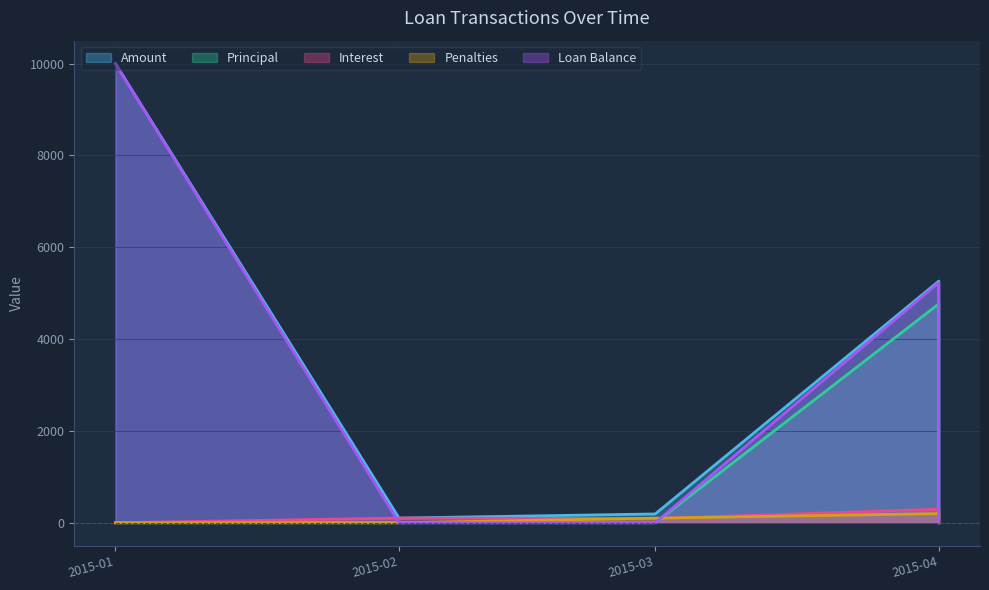

True or false: Penalties and Amount cross at least once.

False